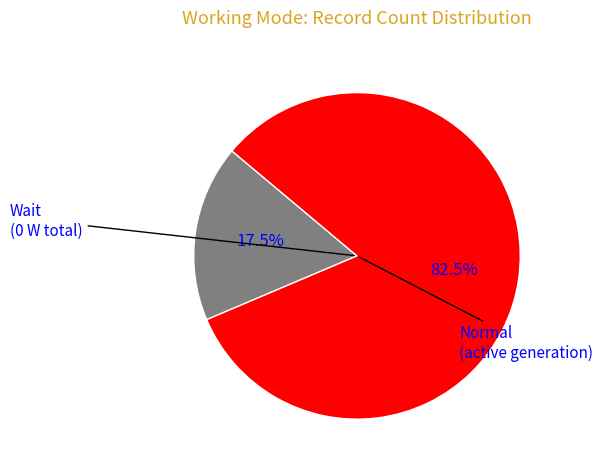

Is the sum of Normal and Wait greater than half?

Yes